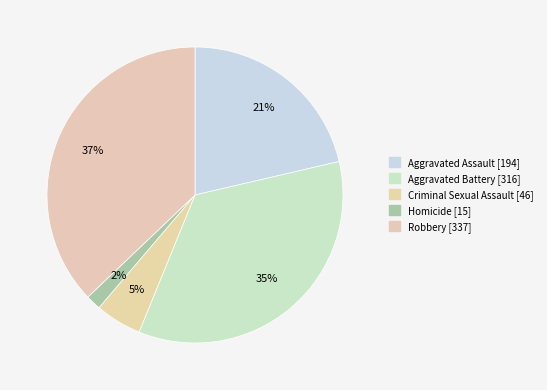

What percentage is NOT represented by Criminal Sexual Assault?

94.9%